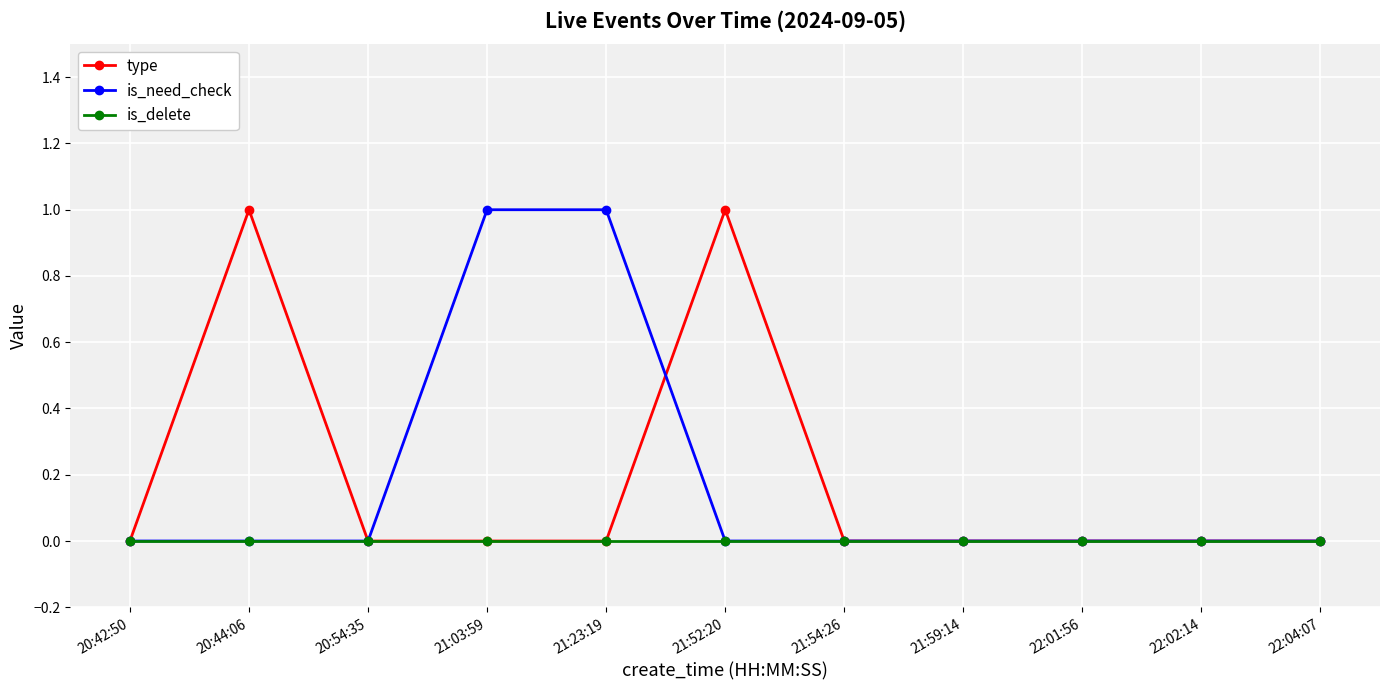

True or false: type has a value of 0 at 22:01:56.

True